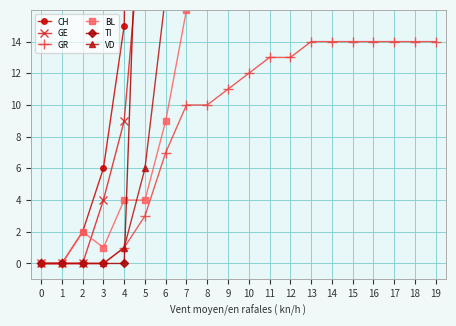

Read the VD value at 5, to the nearest 10.

10